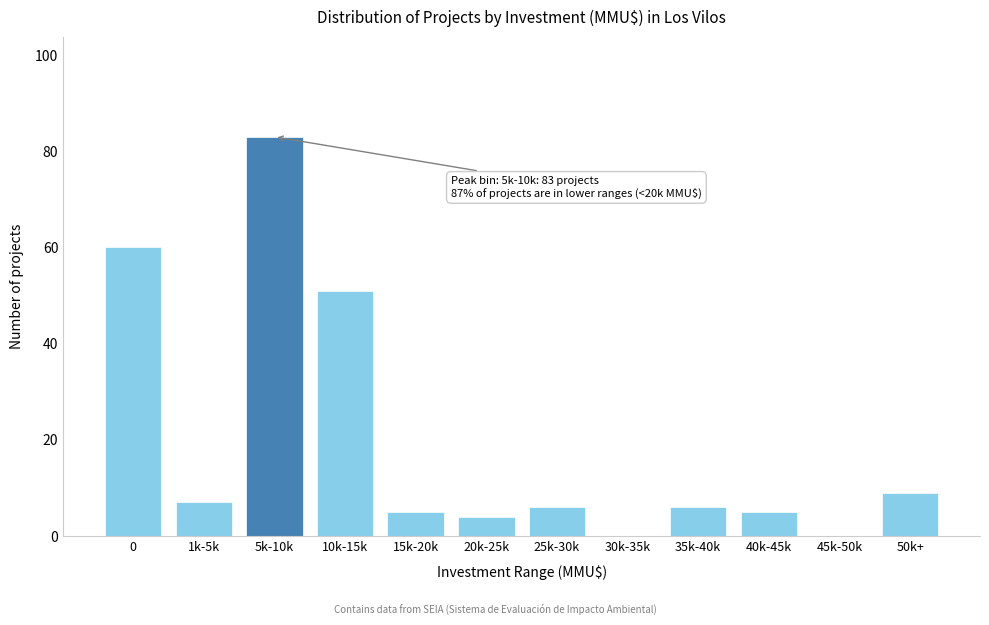

Reading left to right, what are all the values shown in this chart?

0=60	1k-5k=7	5k-10k=83	10k-15k=51	15k-20k=5	20k-25k=4	25k-30k=6	30k-35k=0	35k-40k=6	40k-45k=5	45k-50k=0	50k+=9